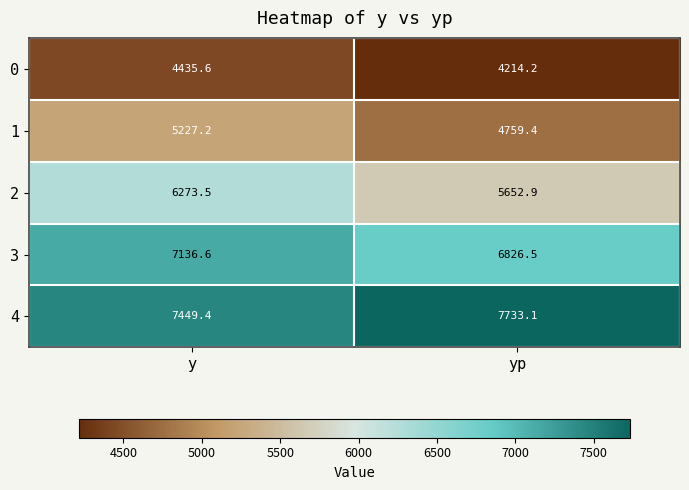

How many series are shown in this chart?

5